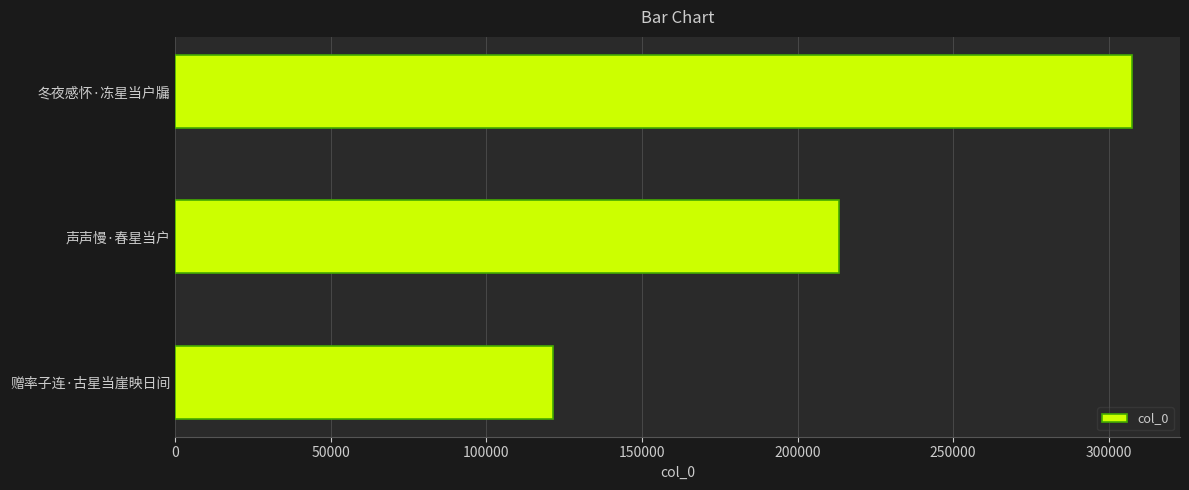

Which has a higher value, 赠率子连·古星当崖映日间 or 声声慢·春星当户?

声声慢·春星当户